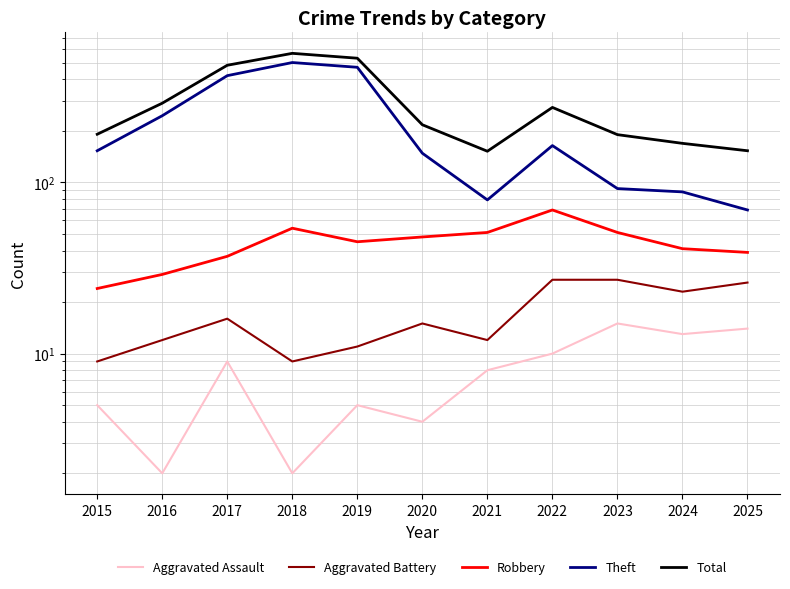

What is the total value across all series at 2015?

382